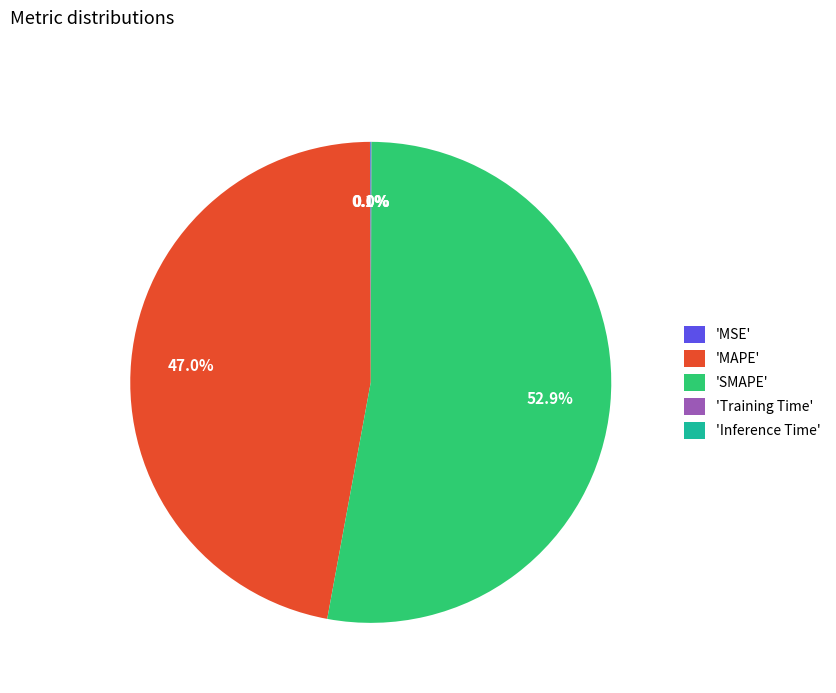

How much of the chart is everything except 'SMAPE'?

47.1%